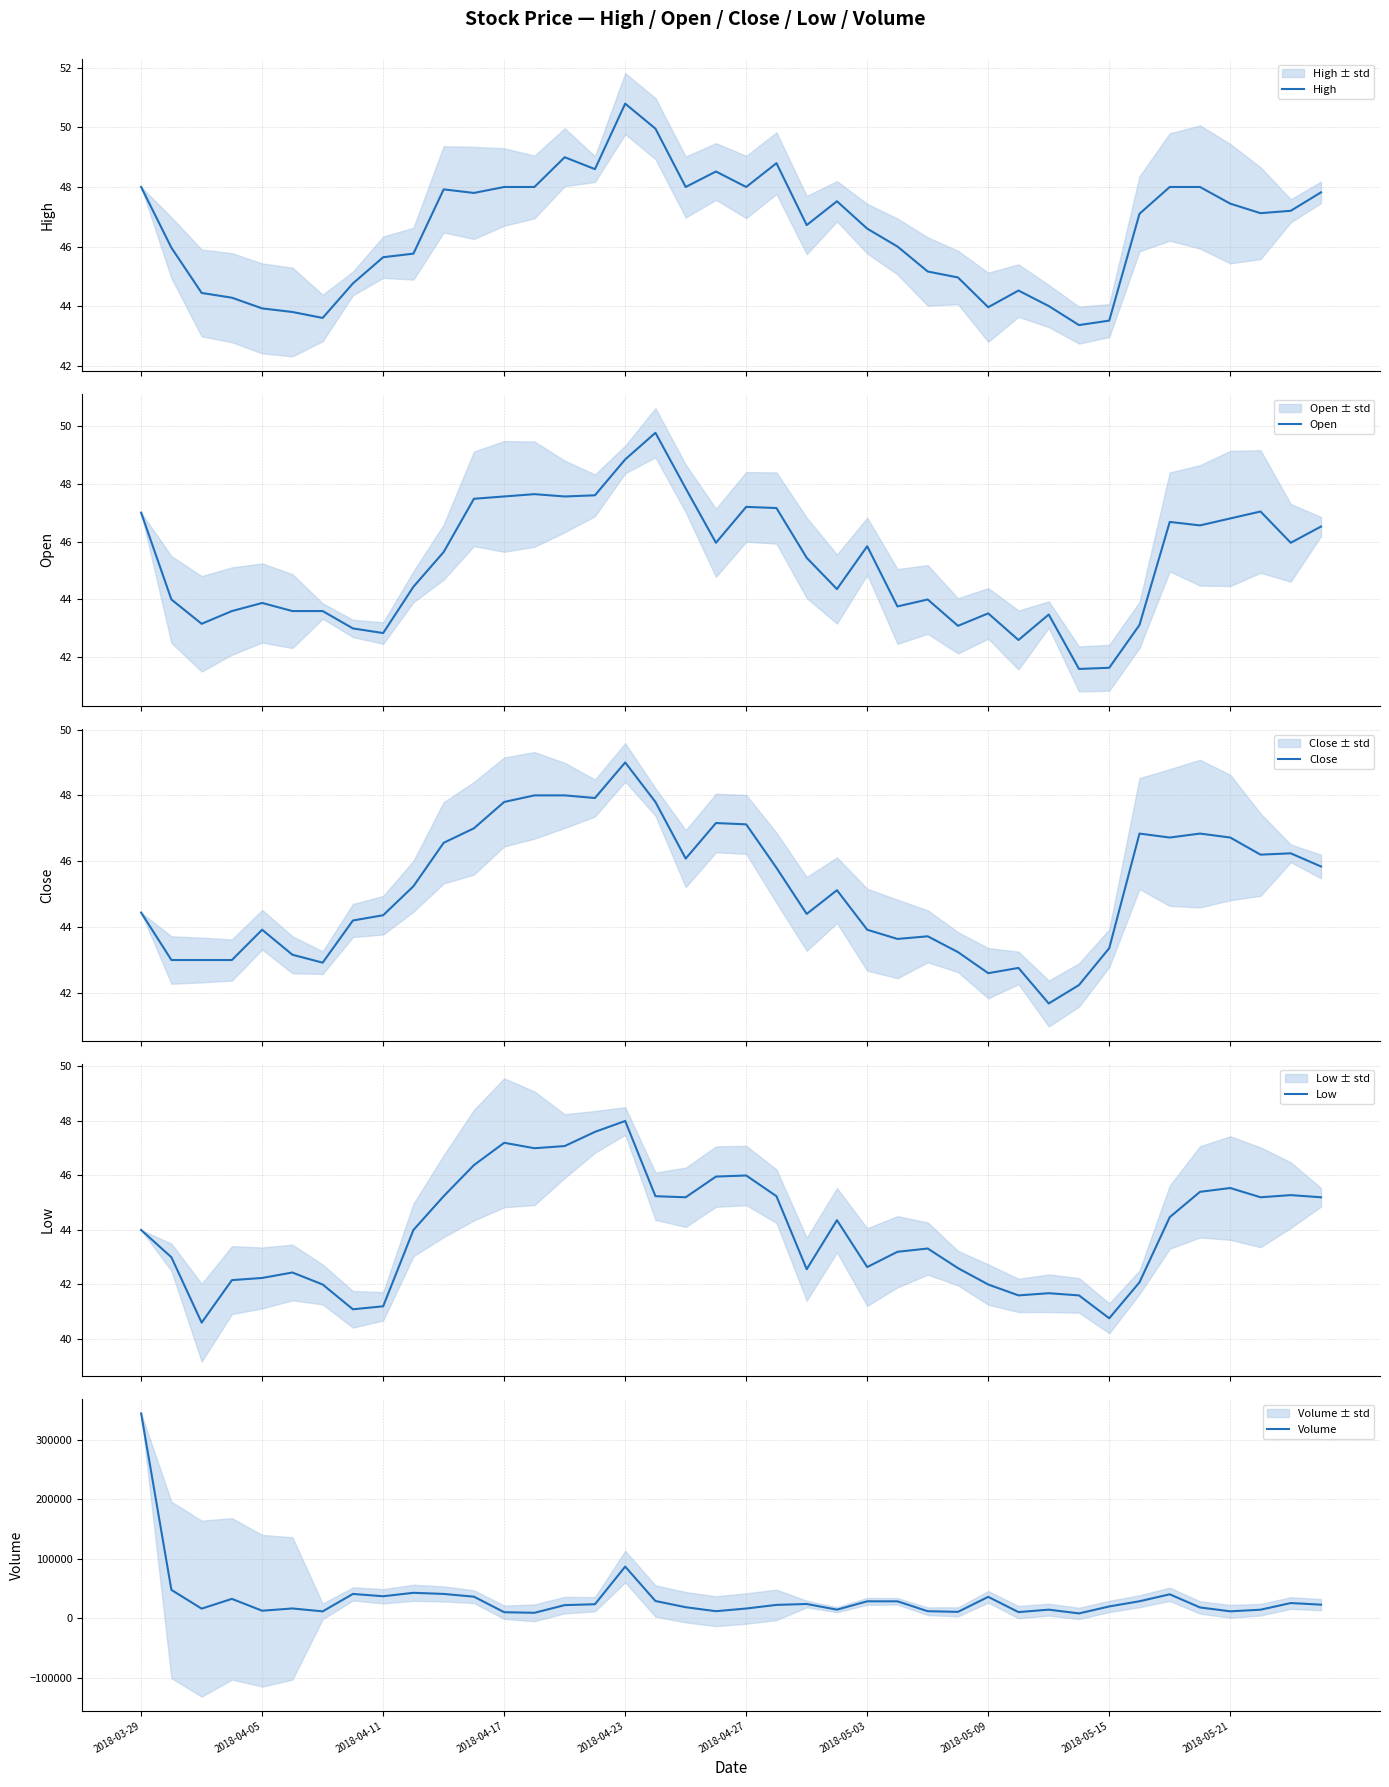

What is the highest value of the Low series?

48.0